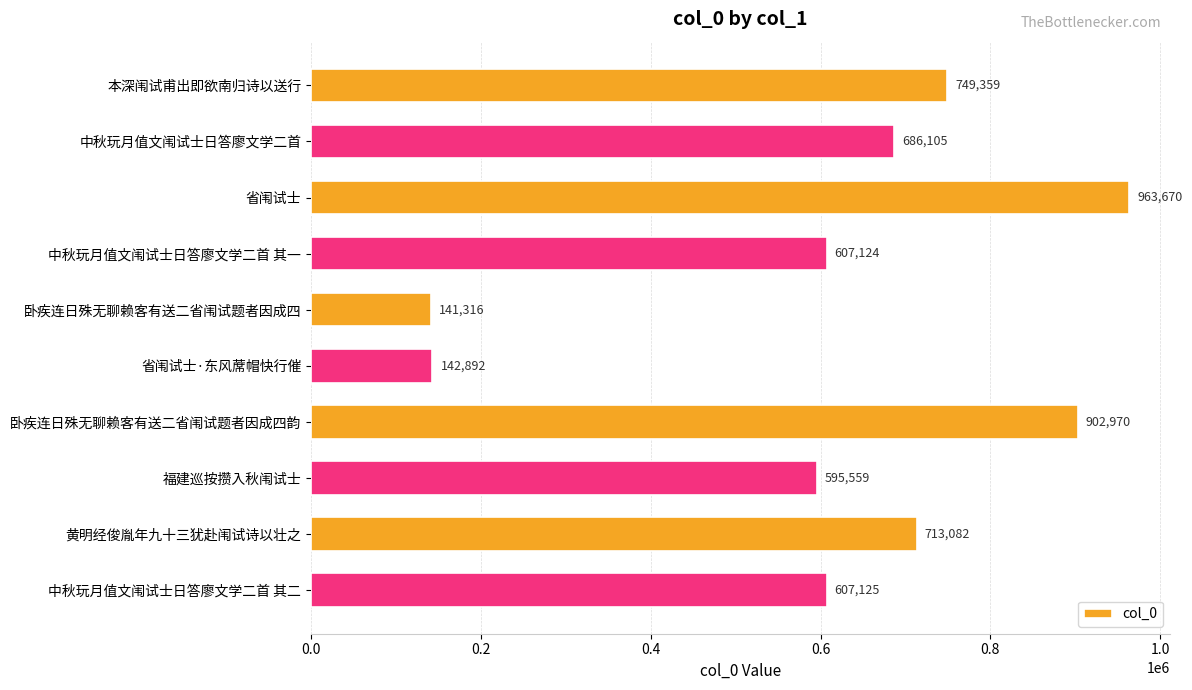

What is the difference between the maximum and second lowest values?

820778